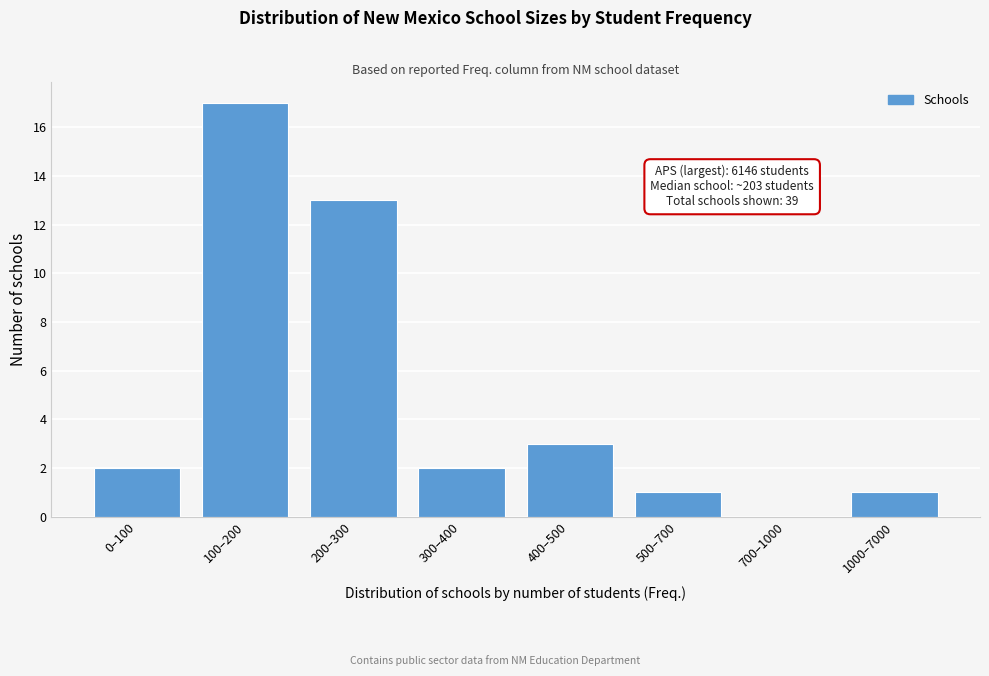

Reading left to right, extract all data points from this chart.

0–100=2	100–200=17	200–300=13	300–400=2	400–500=3	500–700=1	700–1000=0	1000–7000=1